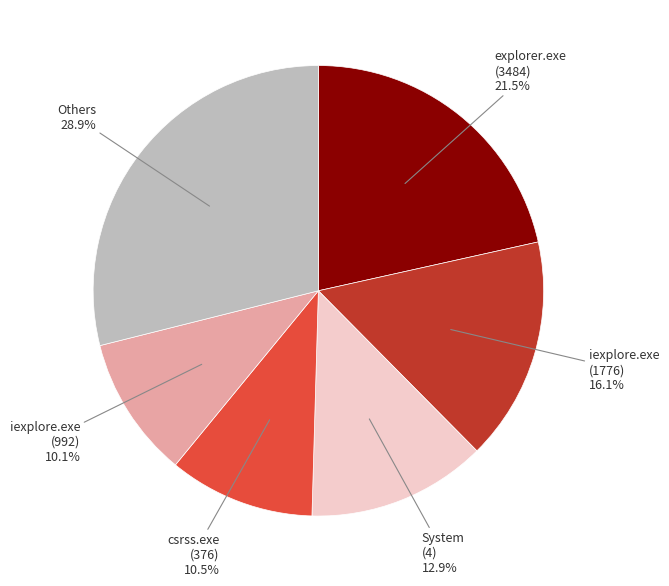

Which slice is the largest?

Others